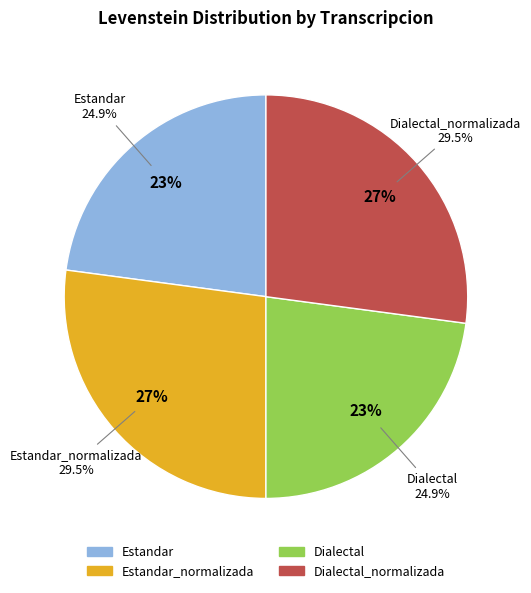

The Estandar slice represents 16% of the pie. True or false?

False